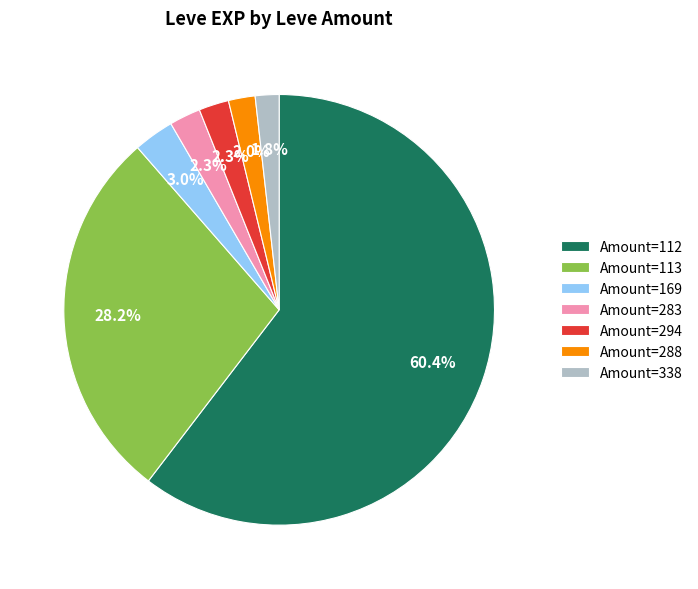

Is there a majority slice in this chart?

Yes